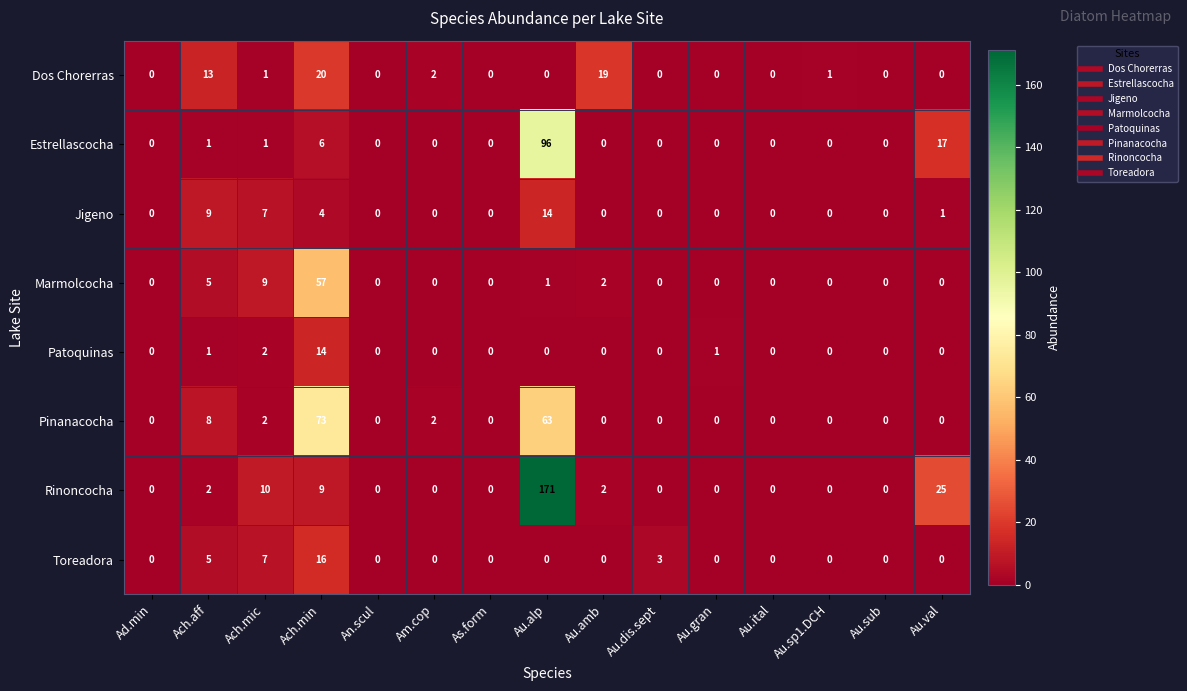

Where is Patoquinas nearest to the value 7?

Ach.mic